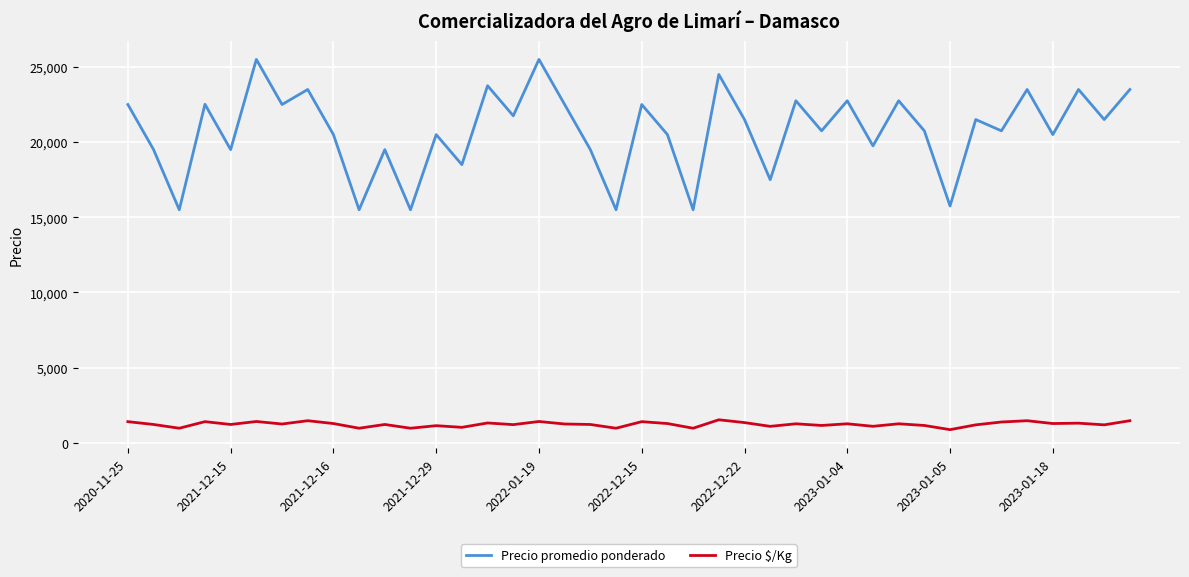

What is the maximum value for Precio $/Kg?

1531